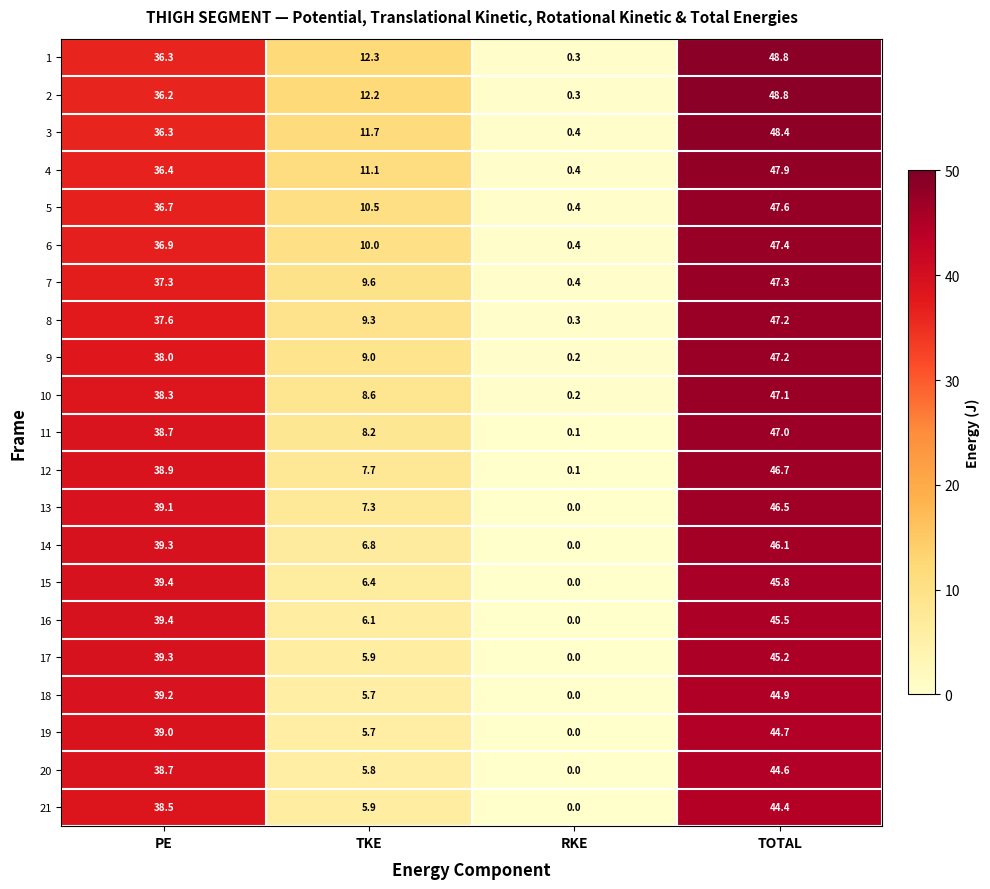

What is the sum of all 3 values?

96.8